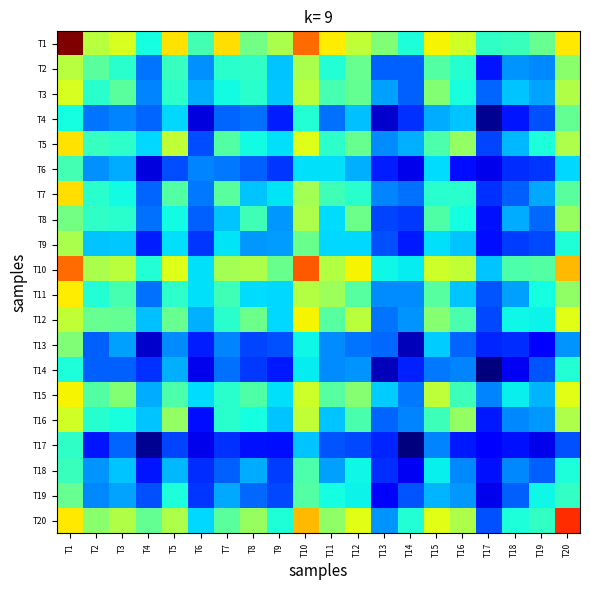

Rank the series at T10 from lowest to highest value.

T17, T6, T14, T13, T4, T18, T19, T9, T7, T2, T8, T11, T3, T16, T15, T5, T12, T20, T1, T10